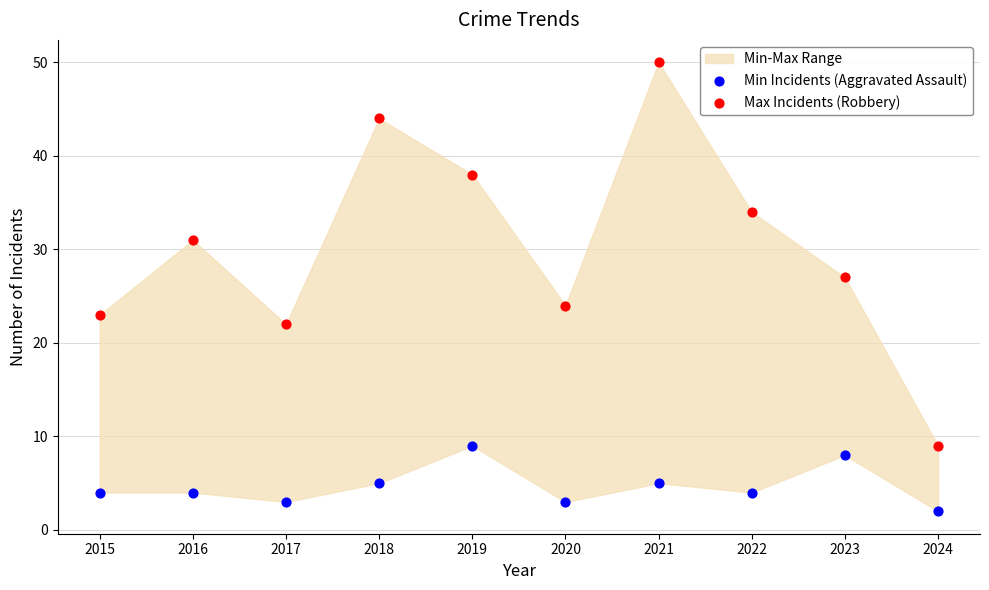

Across all series, what Y value is closest to 26?

27